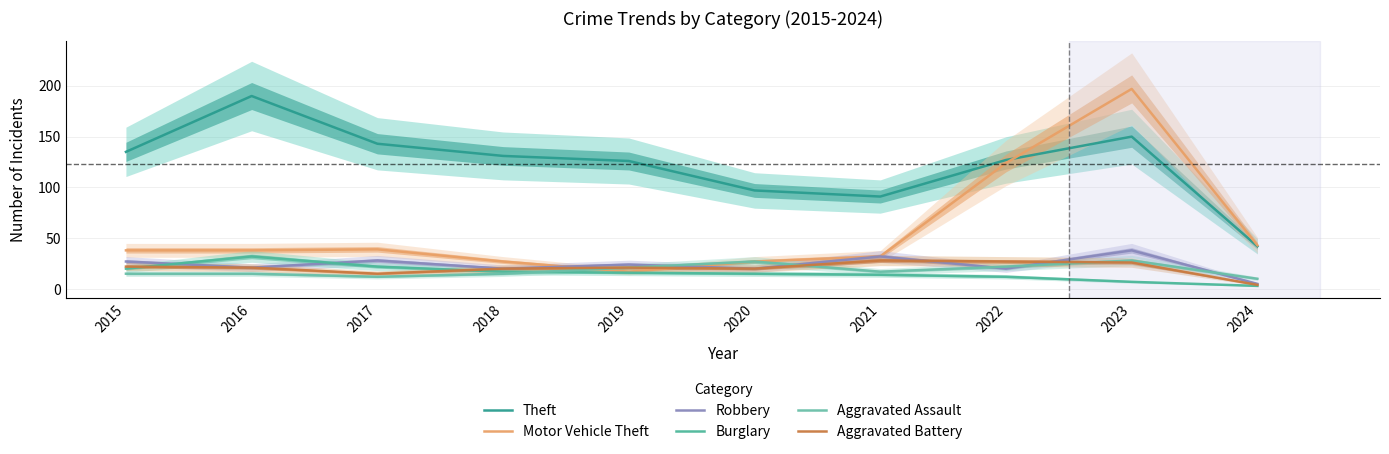

Which series has the widest spread of values?

Motor Vehicle Theft